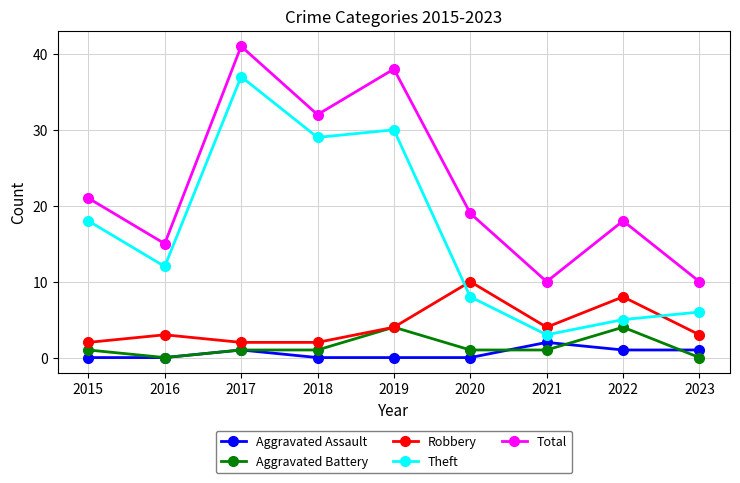

What value does the Total series have at 2016, to the nearest 5?

15